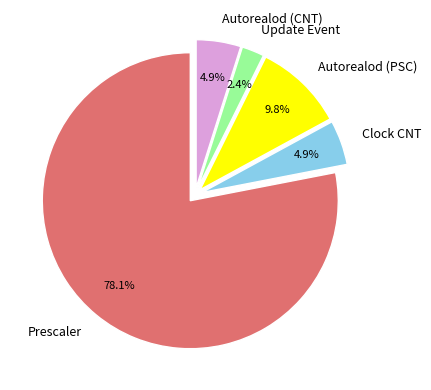

How many slices are in this pie chart?

5